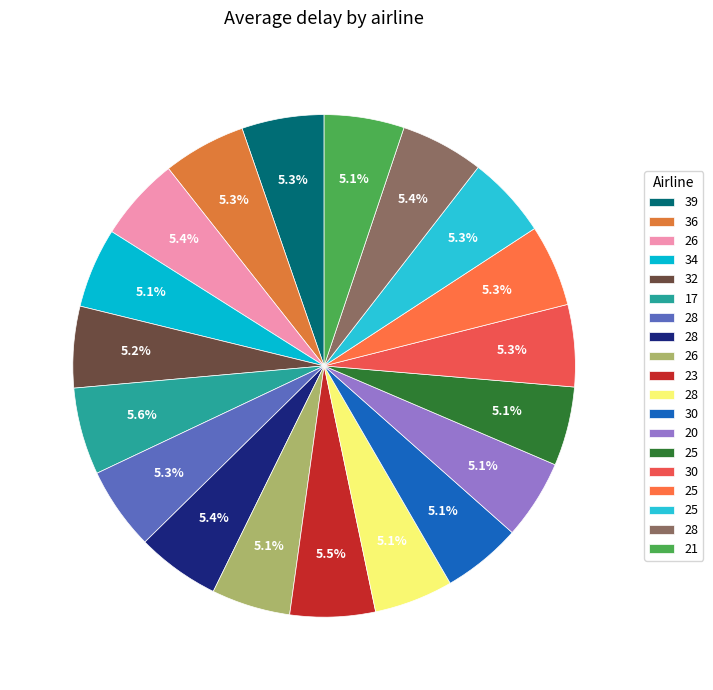

Rank the categories by value from highest to lowest.

17, 23, 26, 28, 28, 36, 28, 39, 25, 30, 25, 32, 34, 21, 20, 30, 25, 26, 28